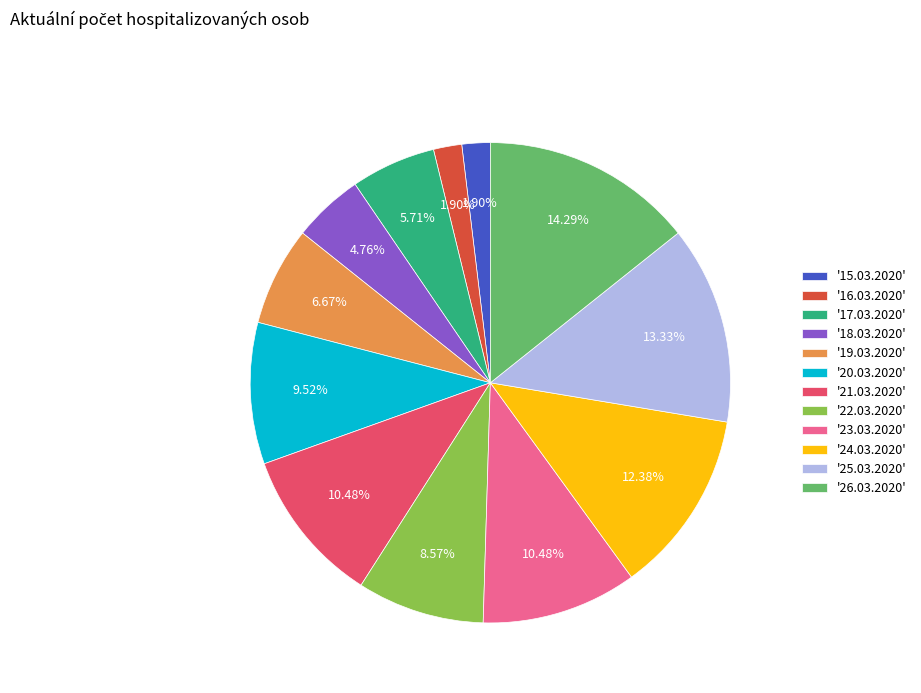

Which has a higher value, '22.03.2020' or '19.03.2020'?

'22.03.2020'